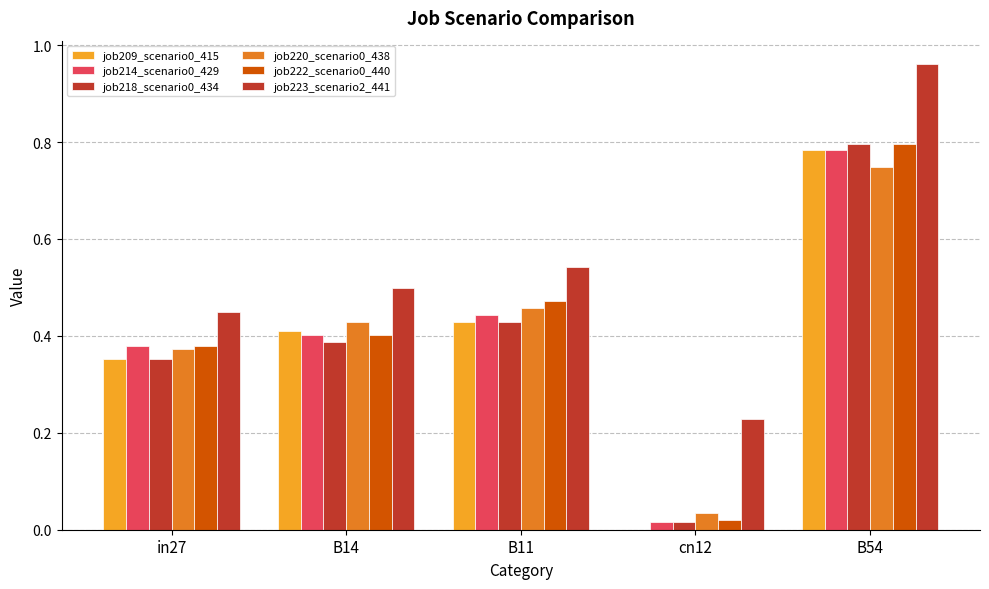

Rank the series at B11 from highest to lowest value.

job223_scenario2_441, job222_scenario0_440, job220_scenario0_438, job214_scenario0_429, job209_scenario0_415, job218_scenario0_434